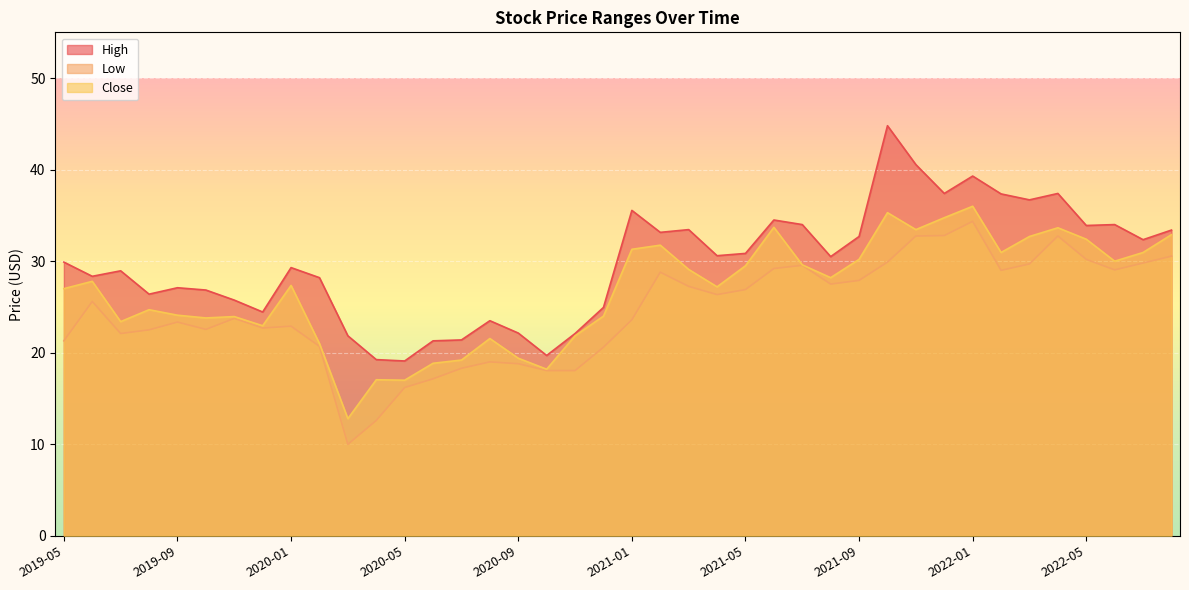

What is the difference between the maximum and second lowest values in the Low series?

21.7